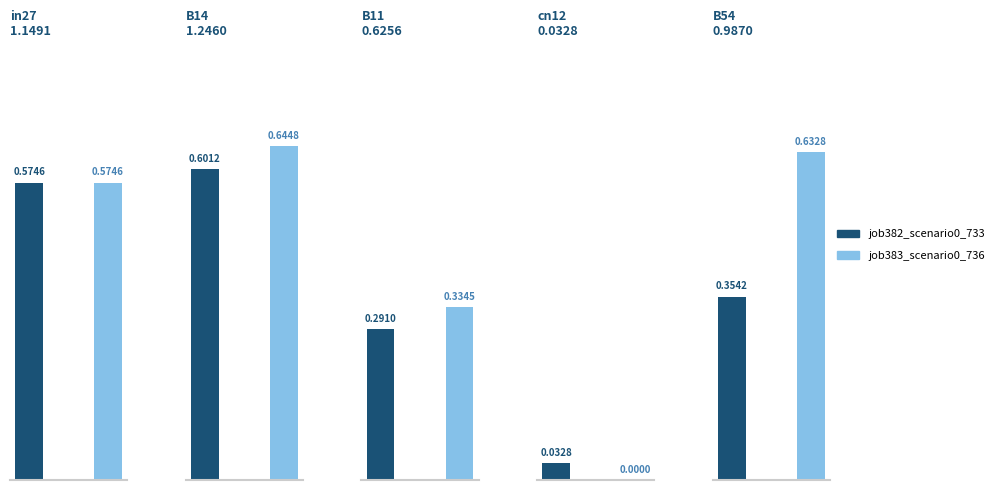

Is it true that job382_scenario0_733 equals 0.4 at B54?

True